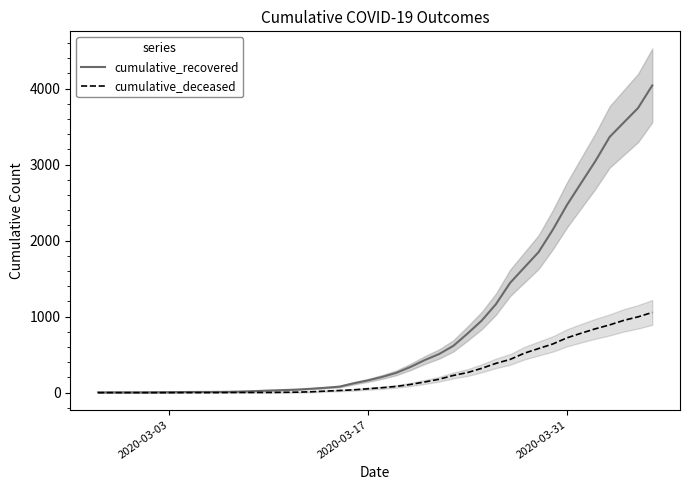

What is the difference between the maximum and minimum values in the cumulative_deceased series?

1055